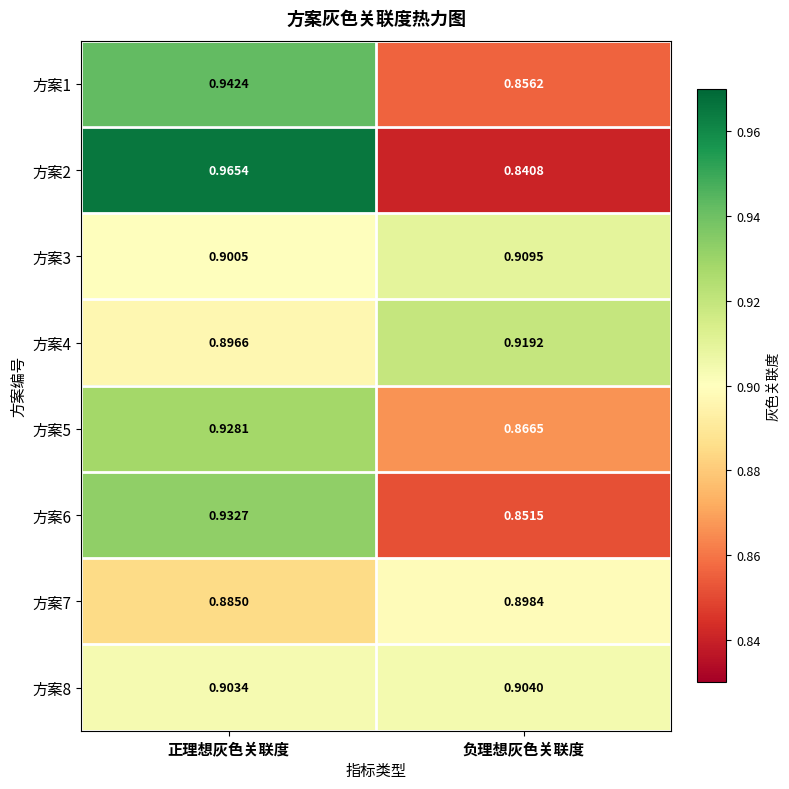

Which series has the largest range (max minus min)?

方案2